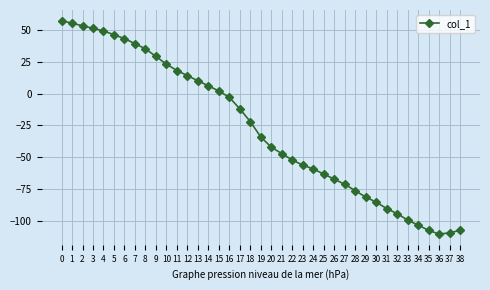

What is the value of the 34th point from the left?

-99